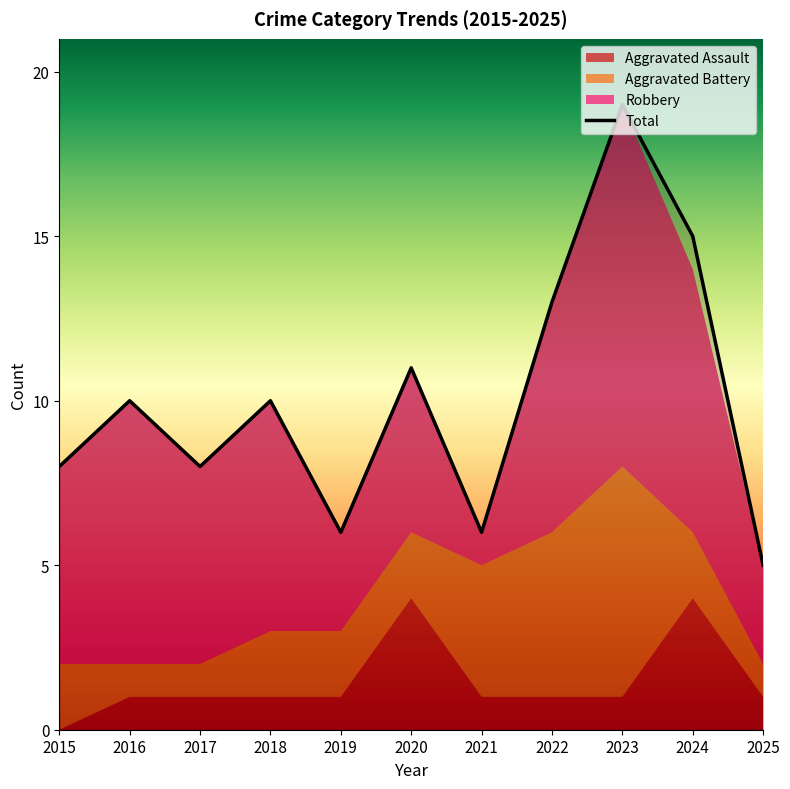

What is the value of the Aggravated Battery point at the 8th from the left?

5